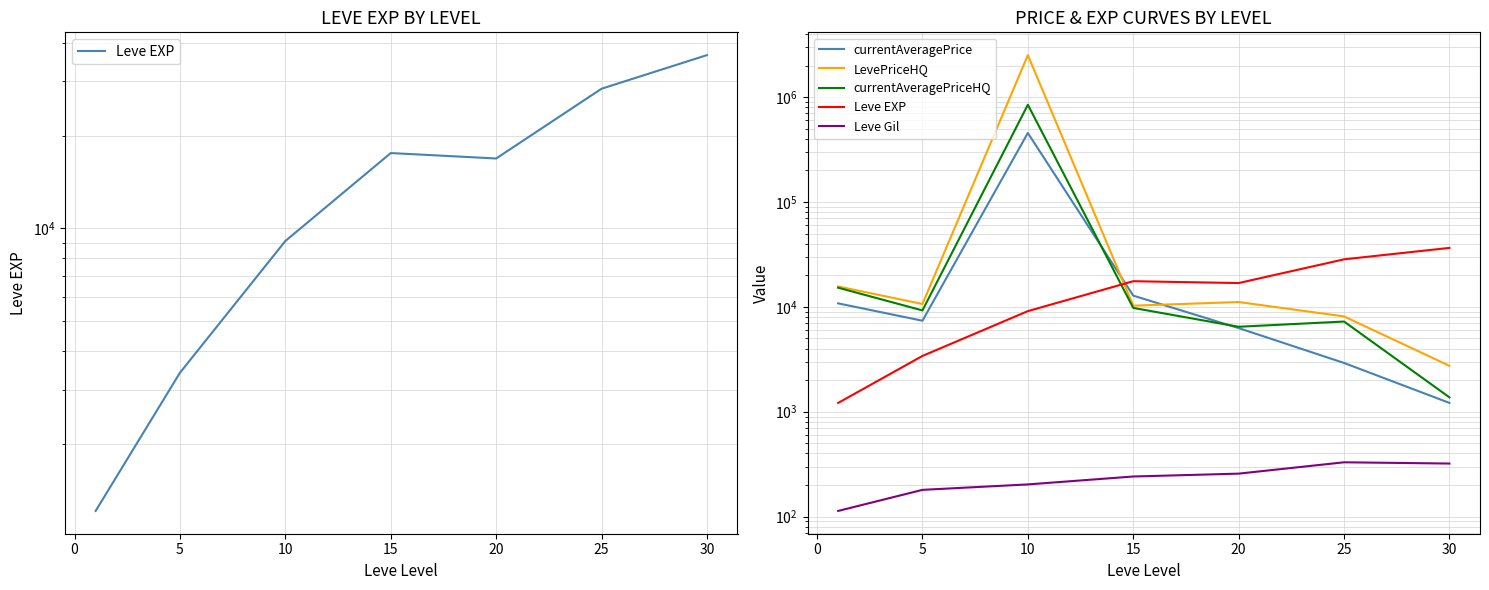

What are all the series names shown in the legend?

Leve EXP, currentAveragePrice, LevePriceHQ, currentAveragePriceHQ, Leve Gil